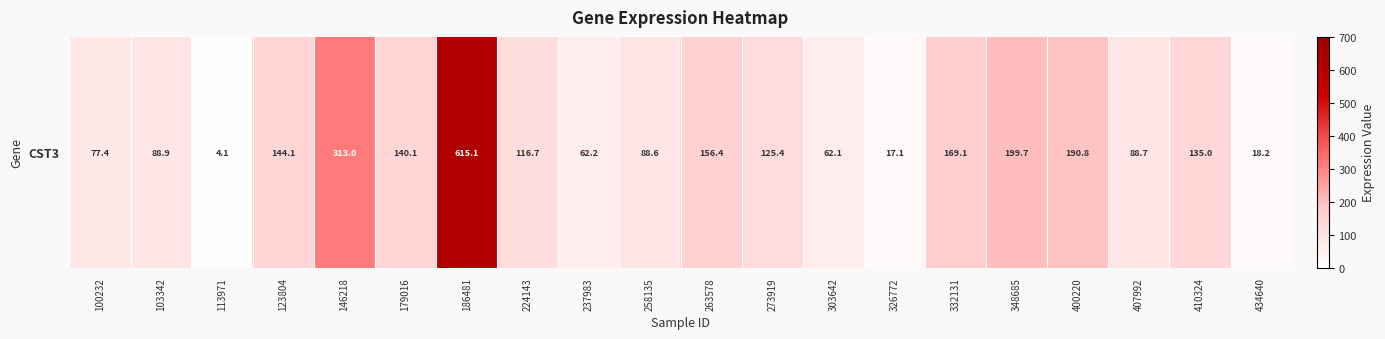

List the labels in order of value, largest first.

186481, 146218, 348685, 400220, 332131, 263578, 123804, 179016, 410324, 273919, 224143, 103342, 407992, 258135, 100232, 237983, 303642, 434640, 326772, 113971